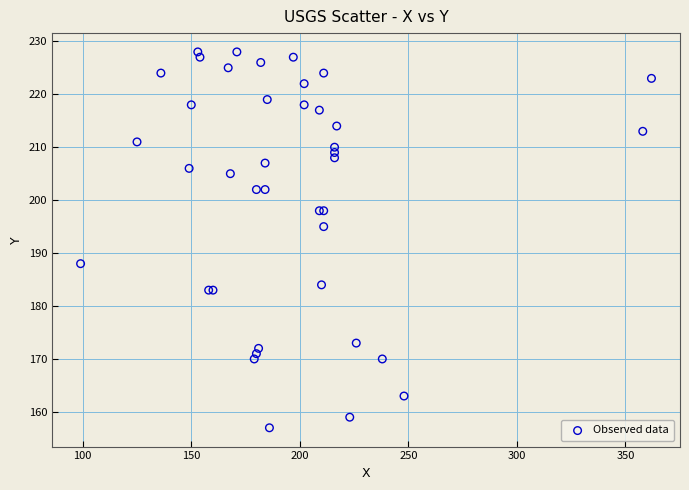

What Y value in the scatter plot is closest to 192?

195